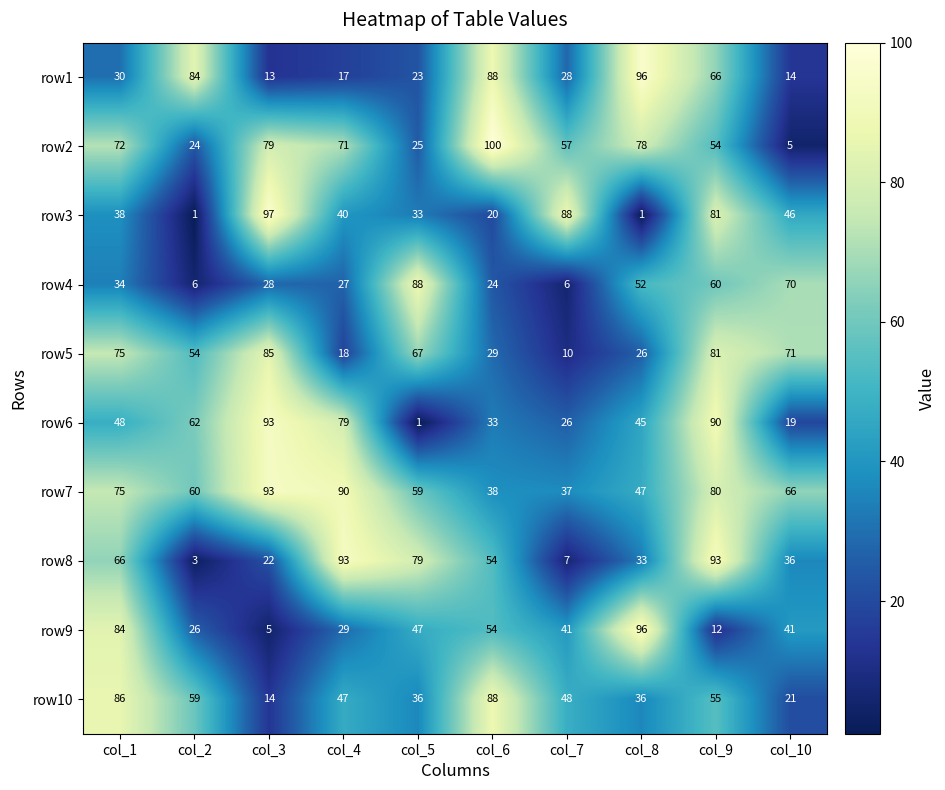

At how many categories does at least one series exceed 17?

10